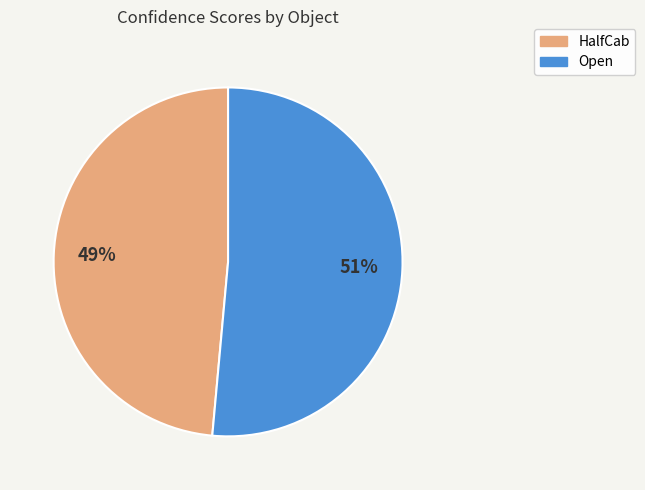

To the nearest percent, what portion does Open represent?

51%